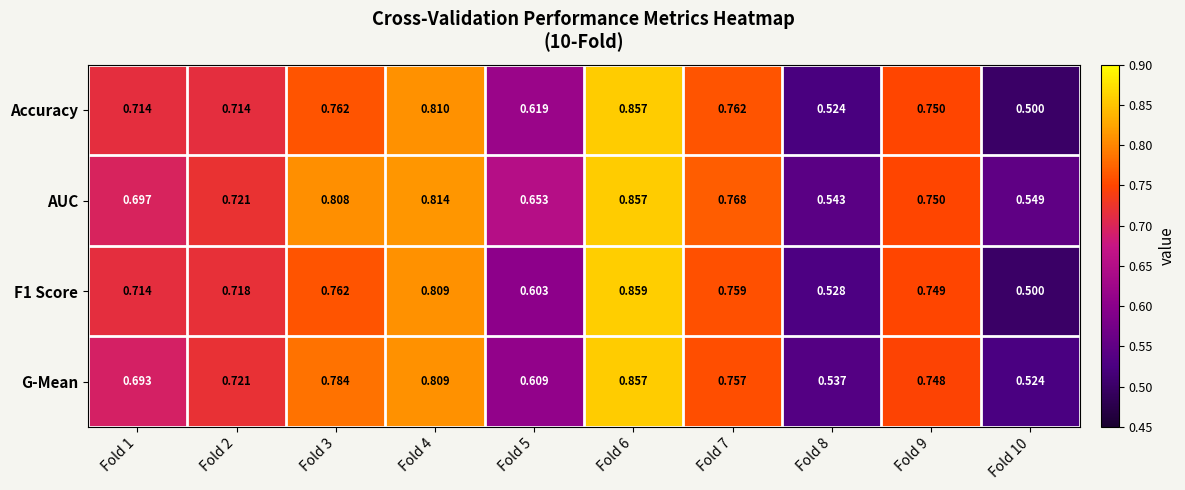

Between Fold 1 and Fold 6, which series saw the biggest shift?

G-Mean